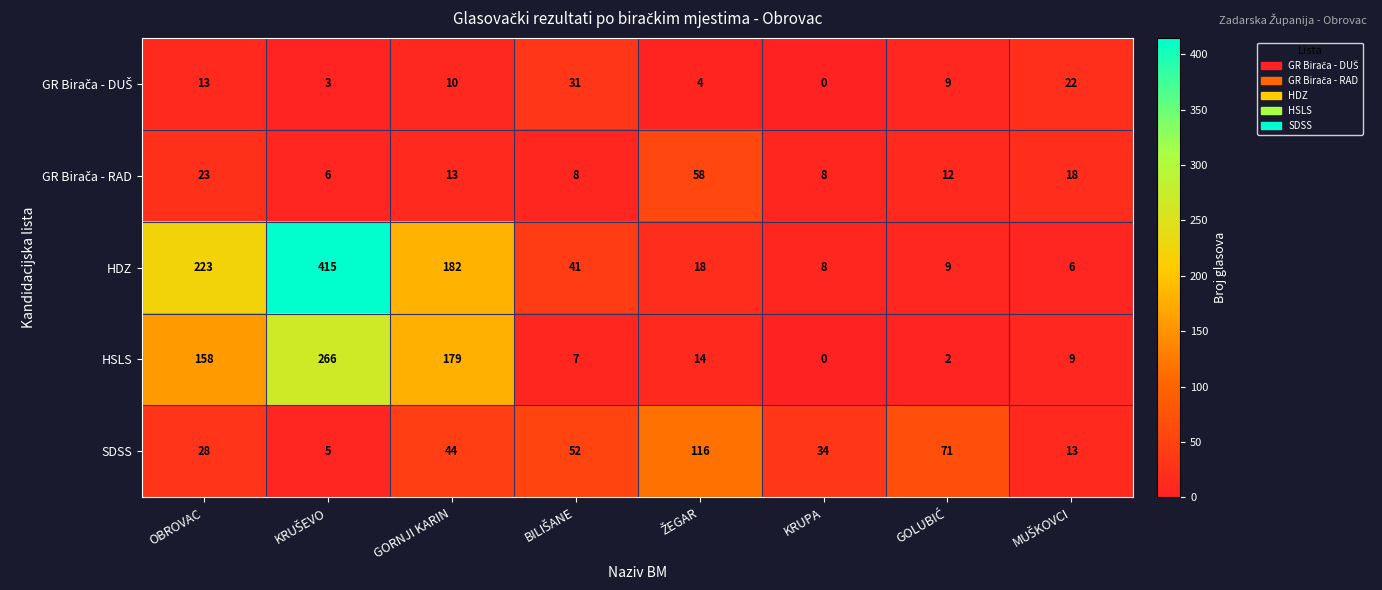

Which series has the widest spread of values?

HDZ